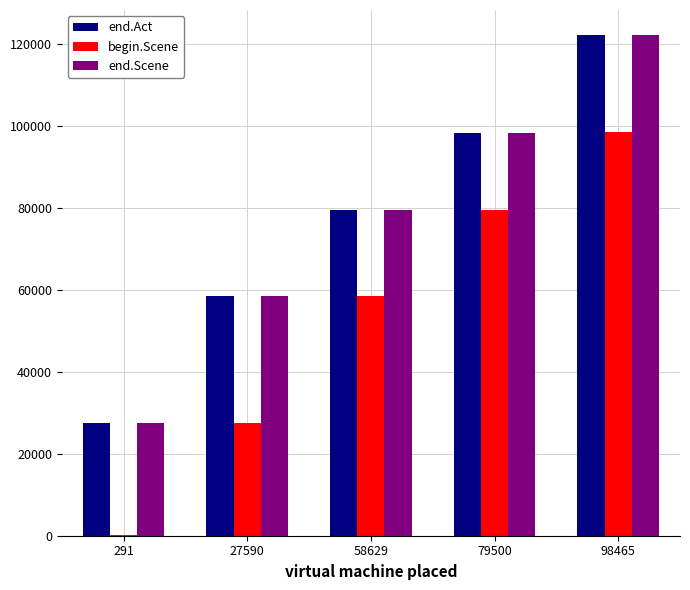

What is the sum of the end.Act values at 291 and 98465?

149832